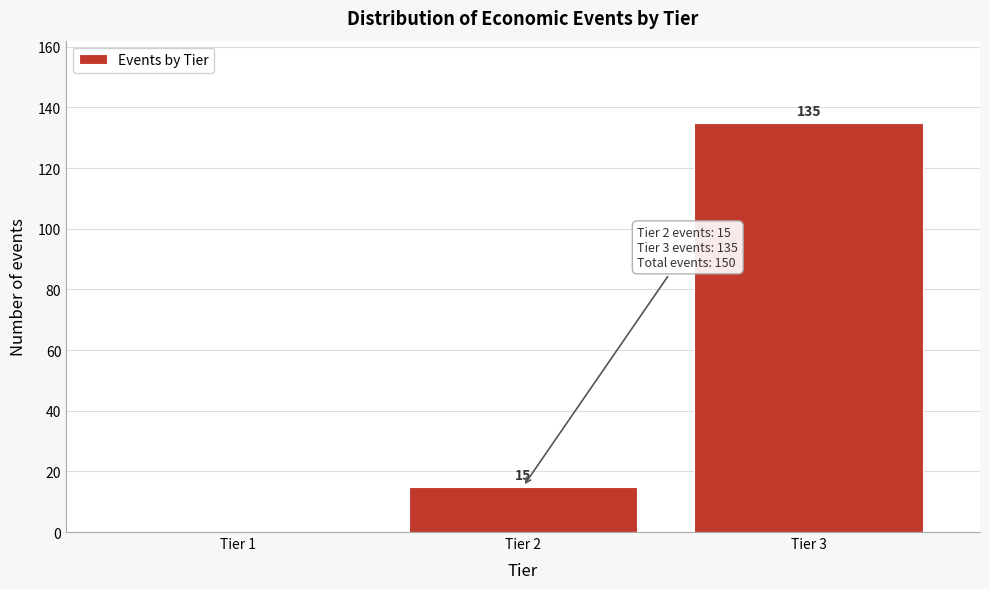

Reading right to left, what are all the values shown in this chart?

Tier 3=135	Tier 2=15	Tier 1=0